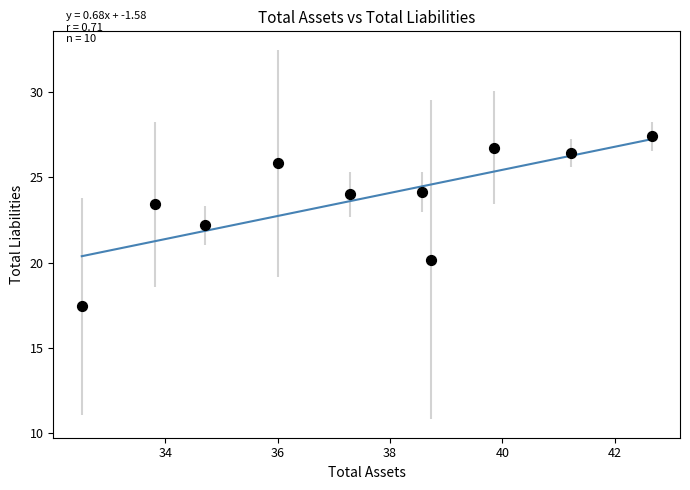

What is the average Y value?

23.8